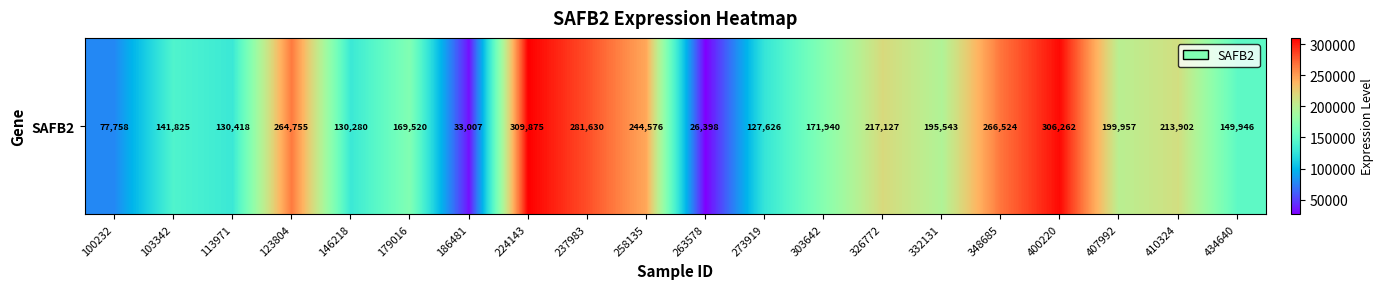

Rank the categories by value from lowest to highest.

263578, 186481, 100232, 273919, 146218, 113971, 103342, 434640, 179016, 303642, 332131, 407992, 410324, 326772, 258135, 123804, 348685, 237983, 400220, 224143